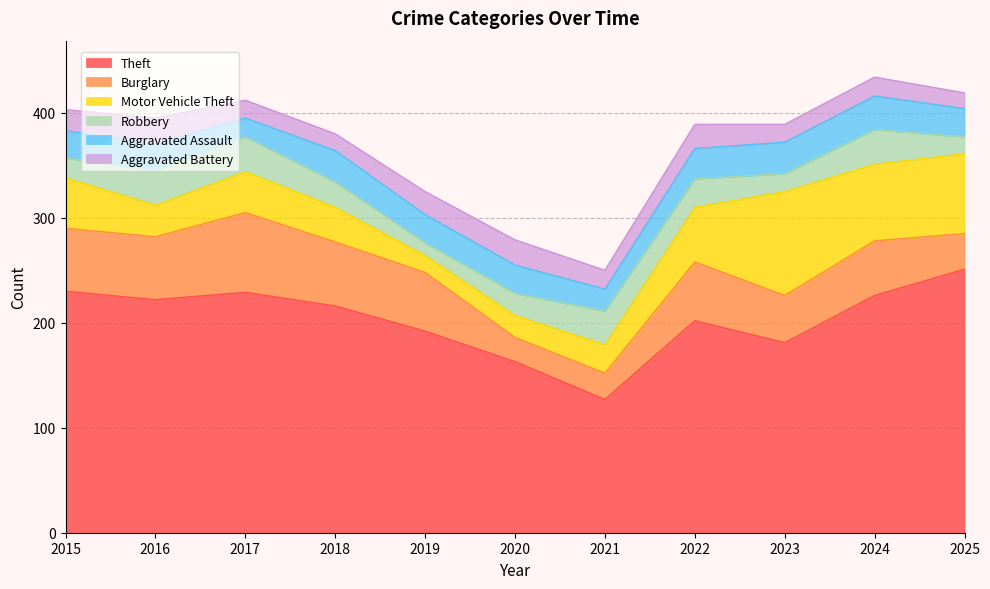

What are all the series names shown in the legend?

Theft, Burglary, Motor Vehicle Theft, Robbery, Aggravated Assault, Aggravated Battery